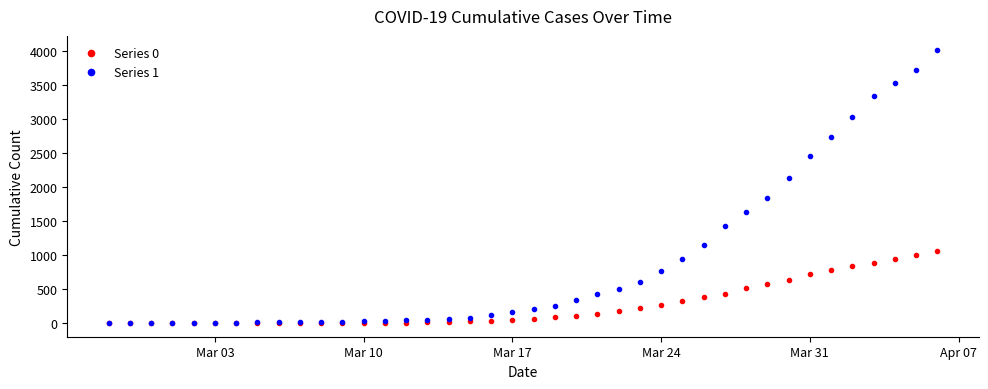

Which series has the largest total across all categories?

Series 1